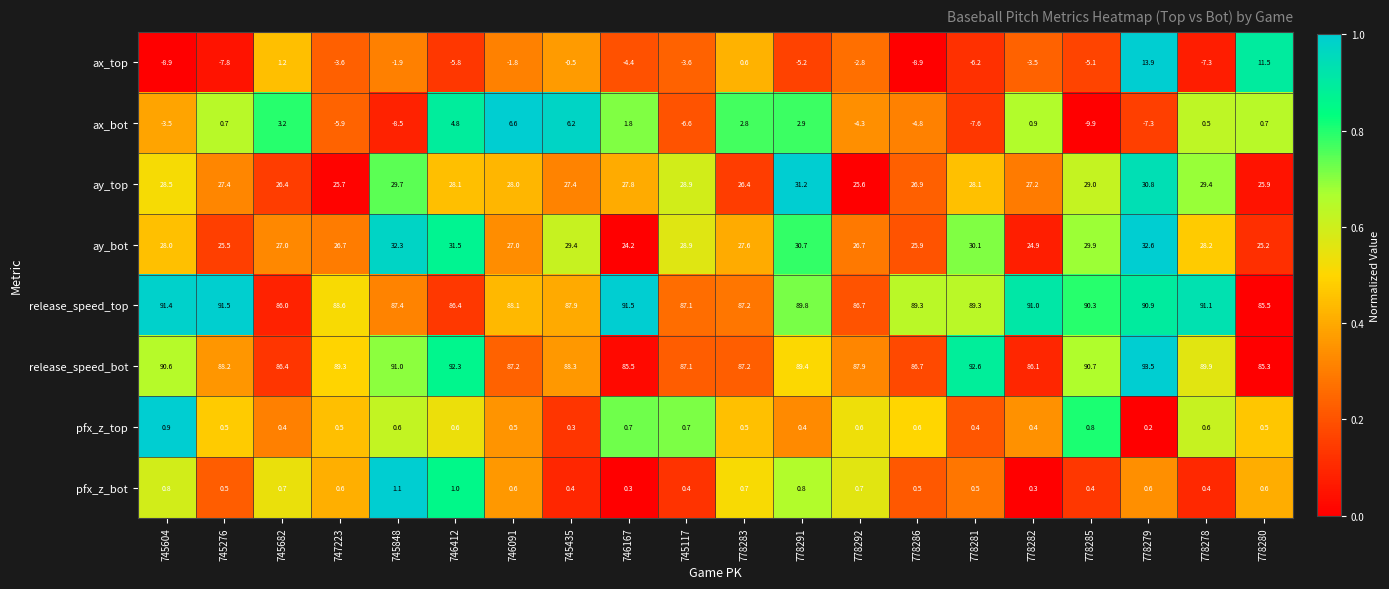

What is the difference between the ax_bot values at 778291 and 778279?

10.2